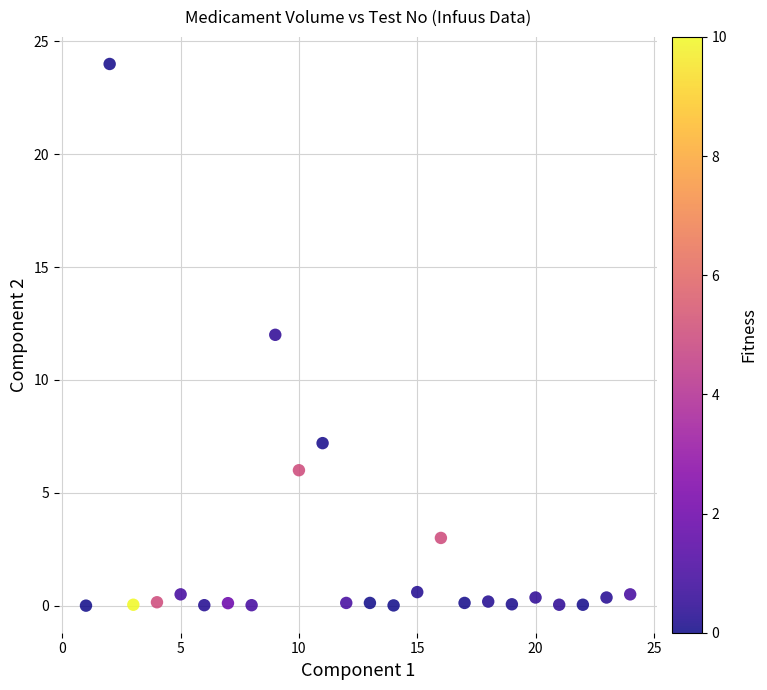

What is the range of X values (max minus min)?

23.0